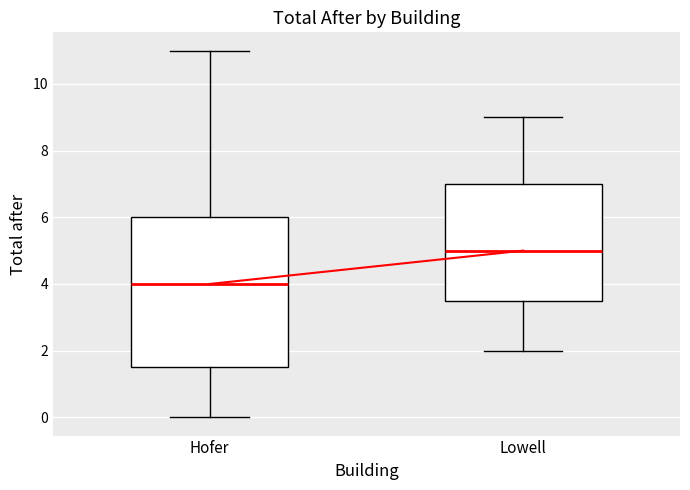

Reading left to right, transcribe this box plot: for each box, give where its median line is, the range the box spans, and where its two whiskers end, as read against the y-axis. The values are not printed on the chart, so give them approximately, as read against the axis.

Hofer: median 4.0, box 1.6 to 6.0, whiskers 0.0 to 11.0
Lowell: median 5.0, box 3.6 to 7.0, whiskers 2.0 to 9.0